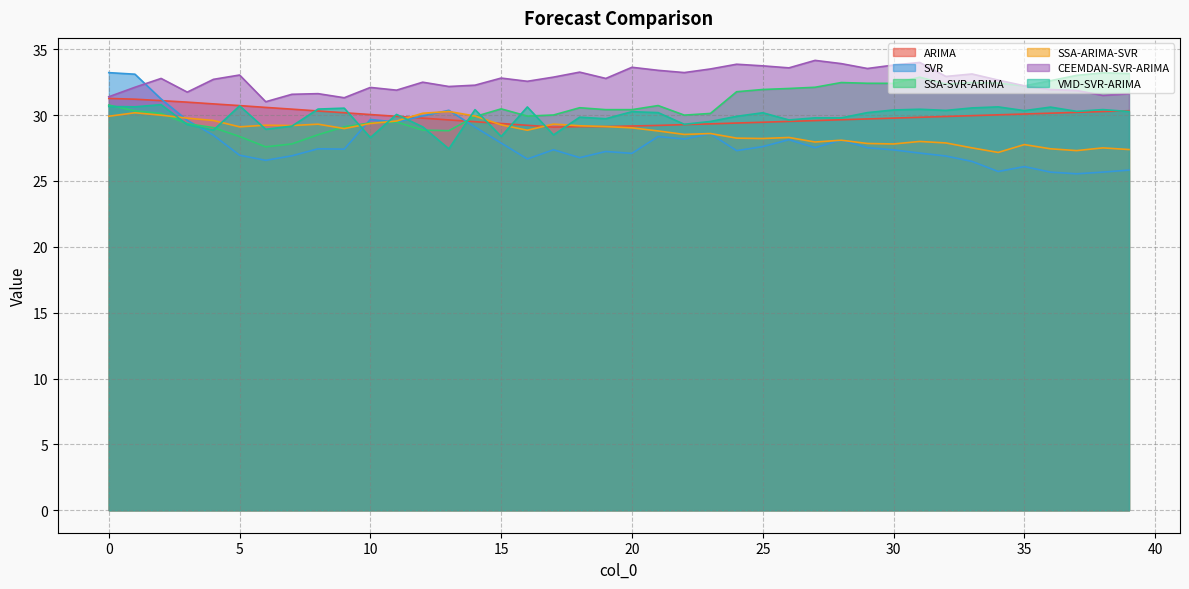

What is the value of the SSA-ARIMA-SVR point at the 38th from the left?

27.3